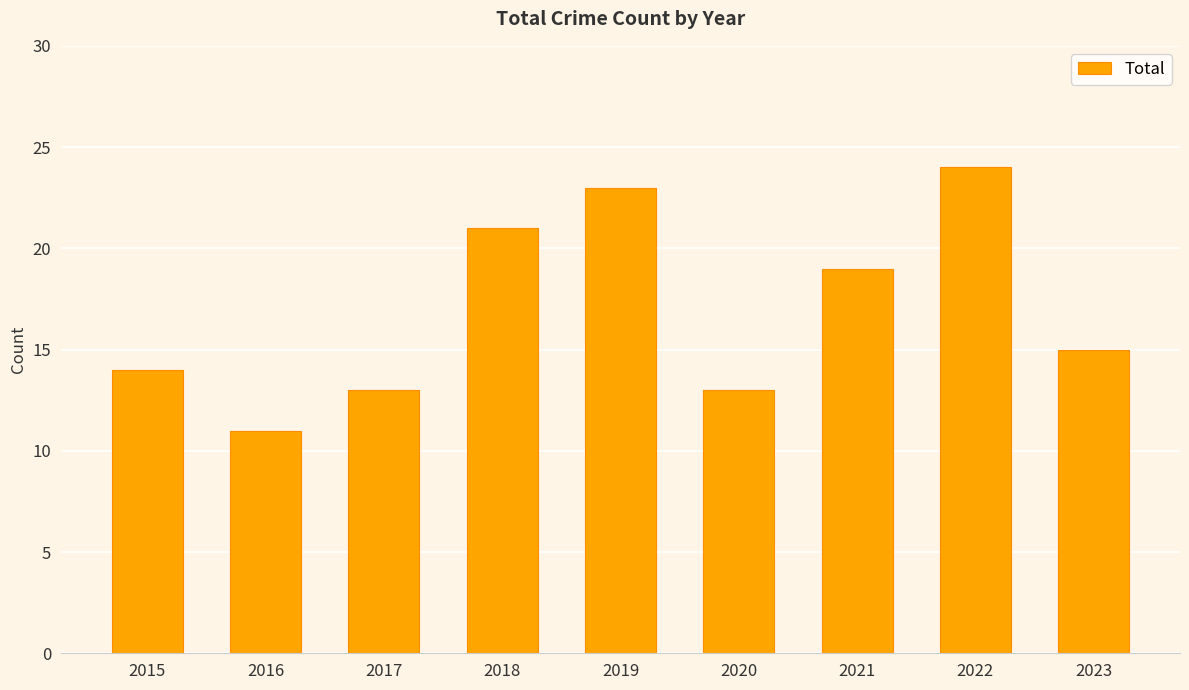

Does the chart contain any negative values?

No